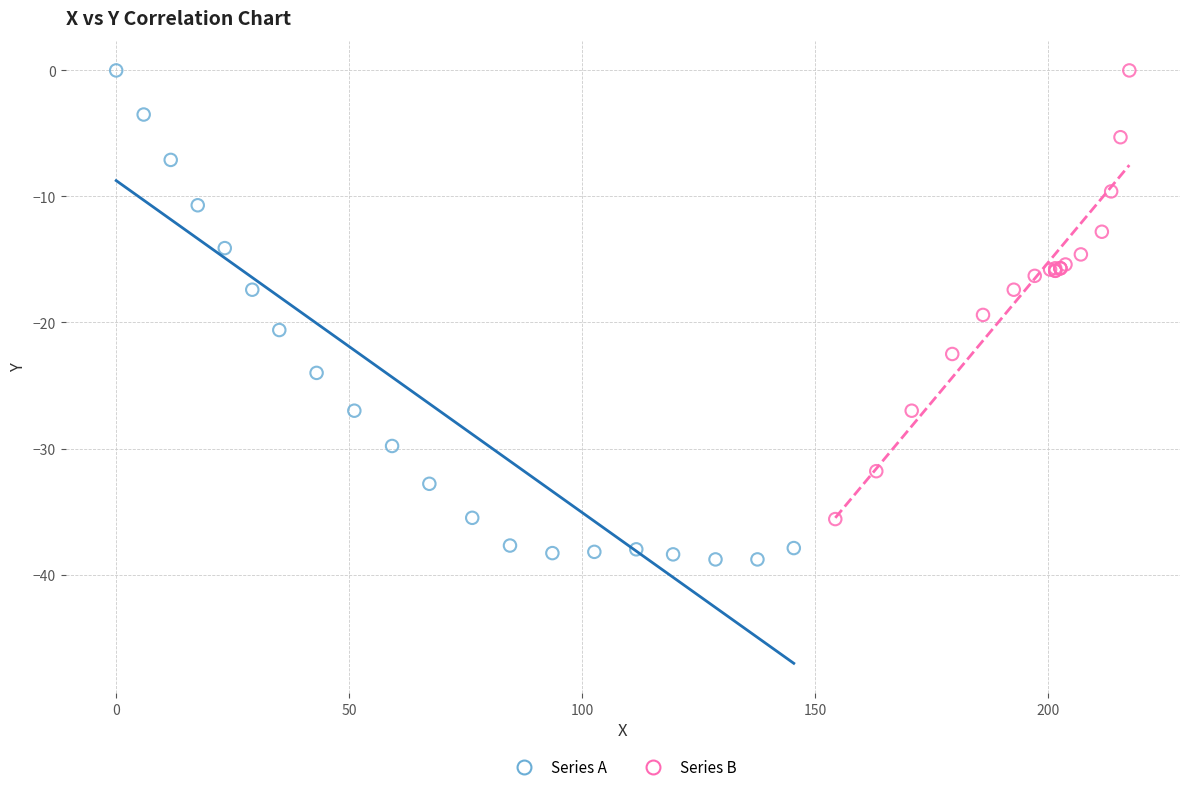

Which series reaches the minimum Y coordinate?

Series A